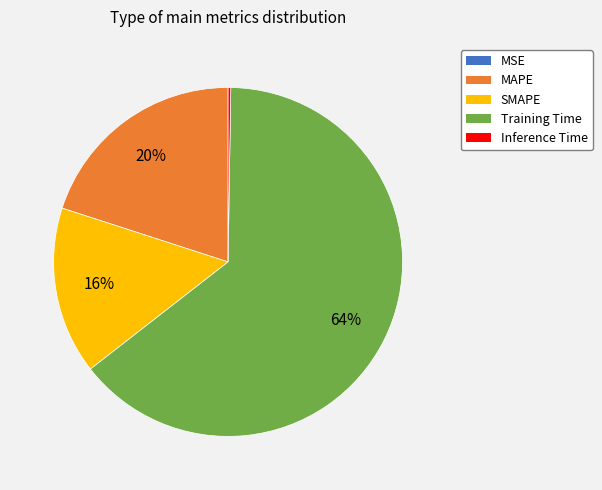

To the nearest percent, what is the difference between the largest and smallest slice percentages?

64%